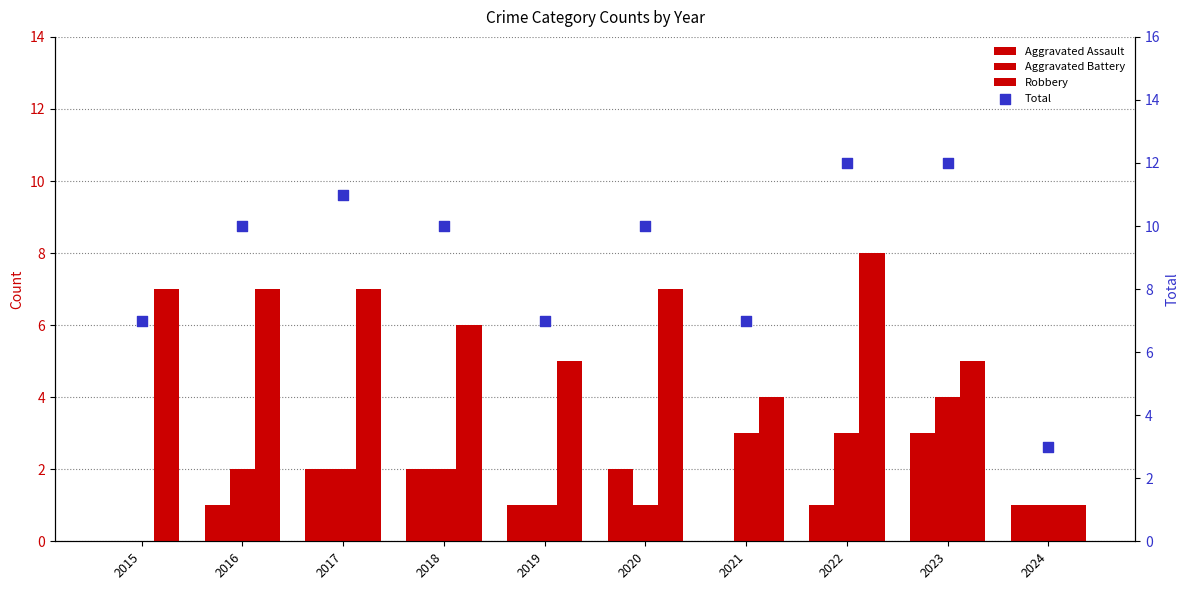

What are all the series names shown in the legend?

Aggravated Assault, Aggravated Battery, Robbery, Total